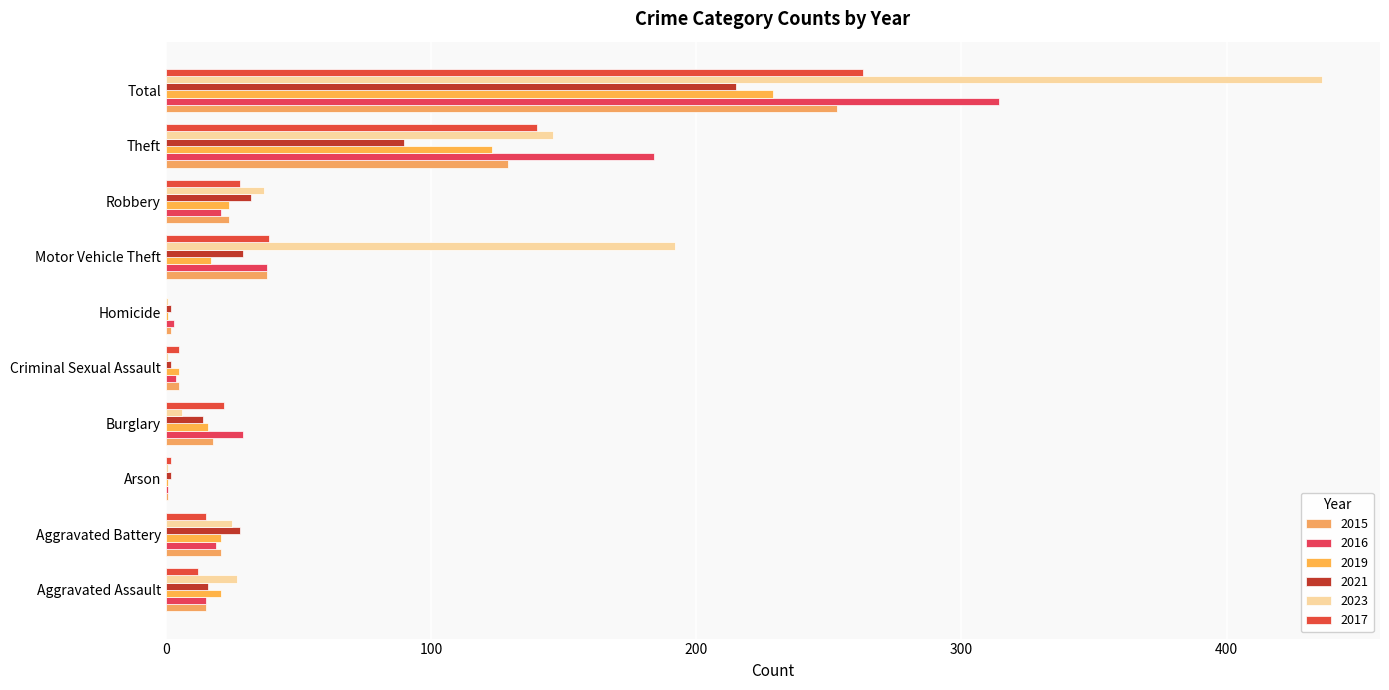

Count the number of categories in the chart.

10